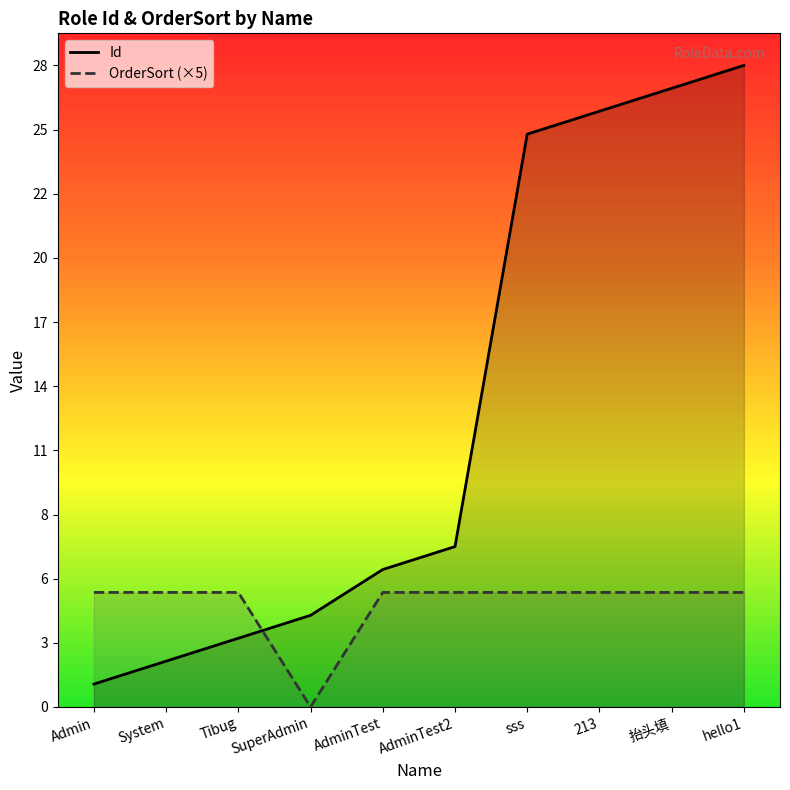

Which category has the lowest value across all series?

SuperAdmin